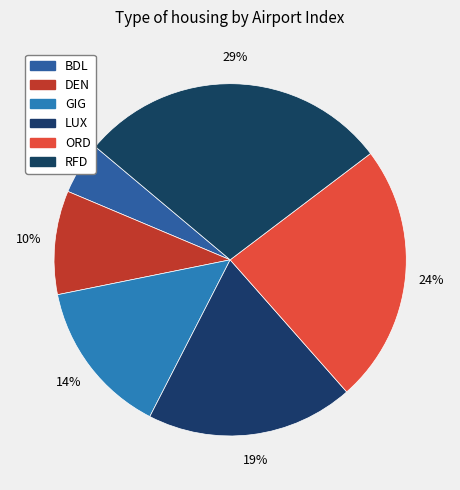

How many slices are in this pie chart?

6